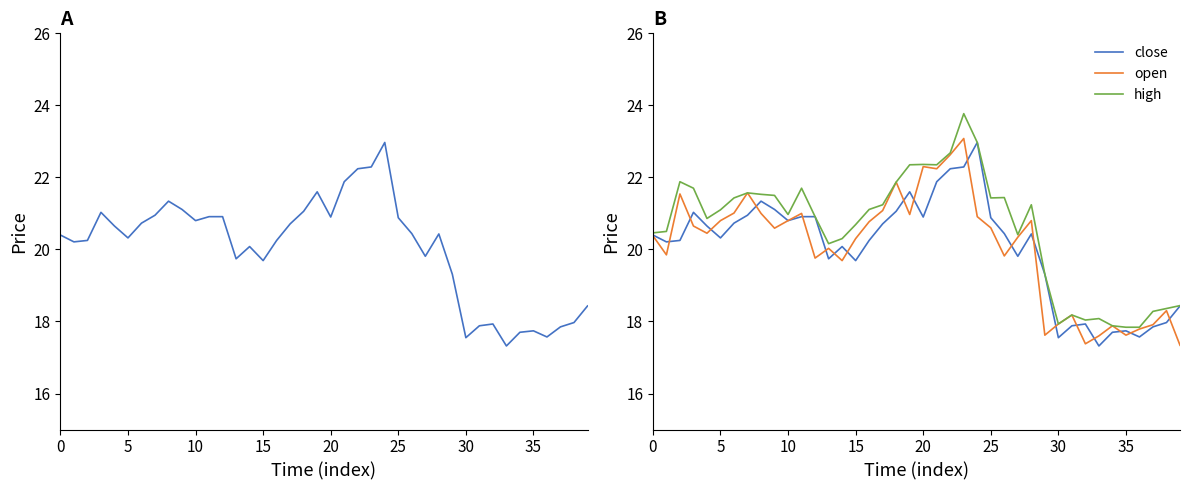

At which label is high closest to 20?

13